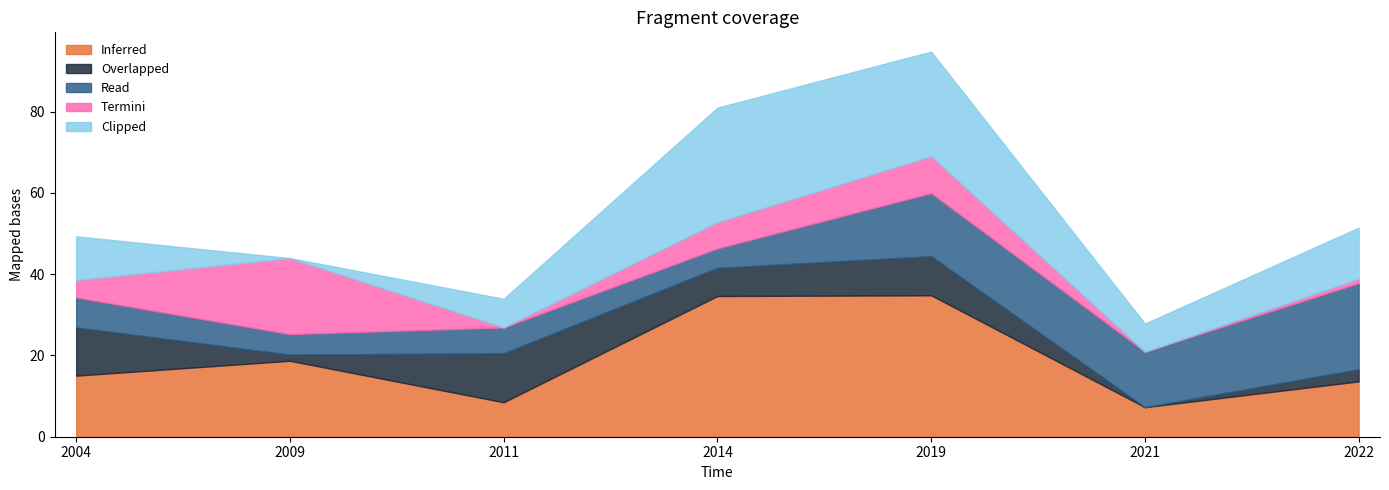

What is the total value across all series at 2021?

27.8